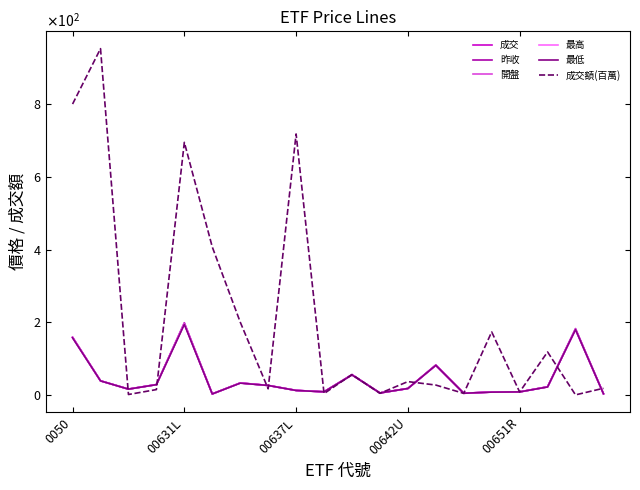

Which series has the largest range (max minus min)?

成交額(百萬)